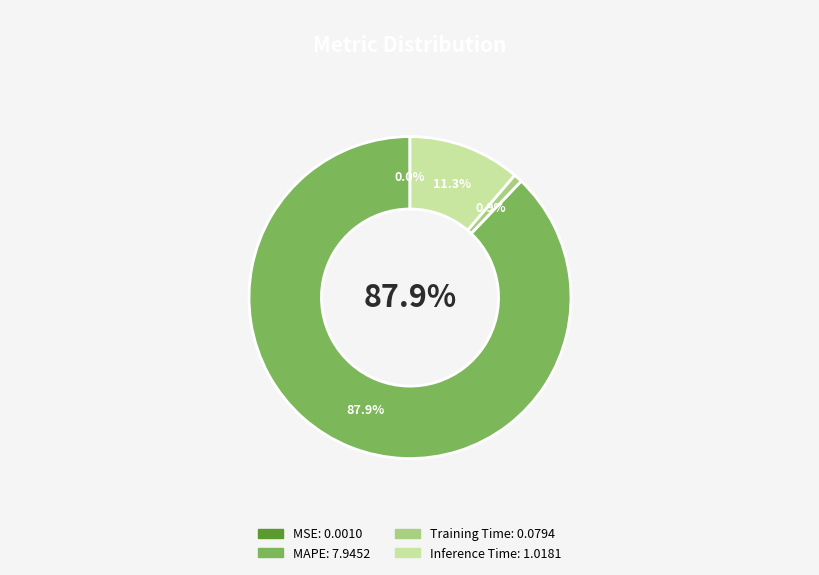

The Training Time slice represents 1% of the pie. True or false?

True